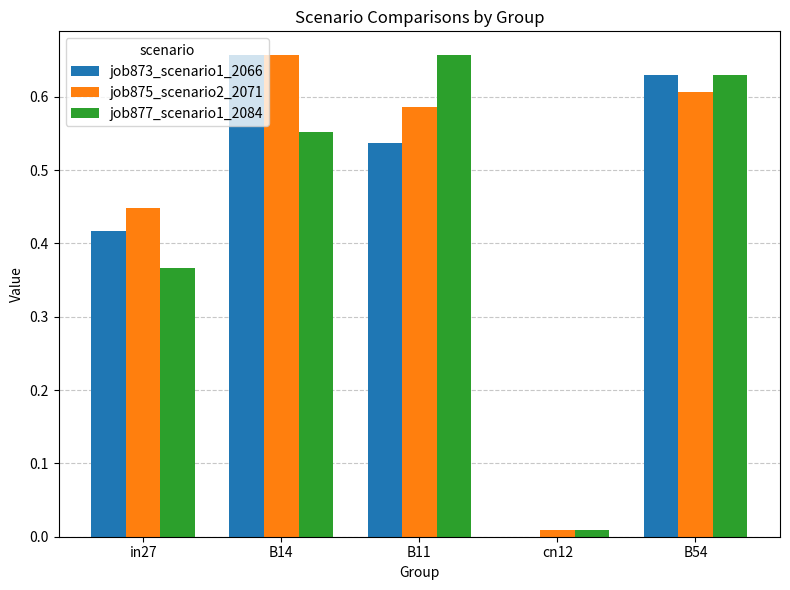

Which series has the largest total across all categories?

job875_scenario2_2071